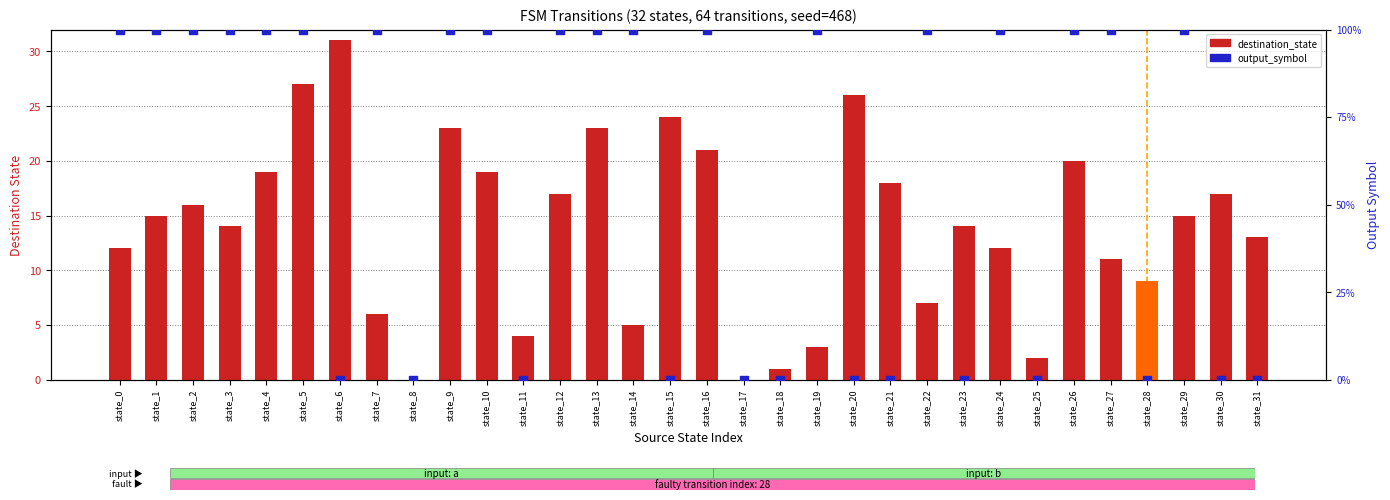

At how many categories does at least one series exceed 21?

6